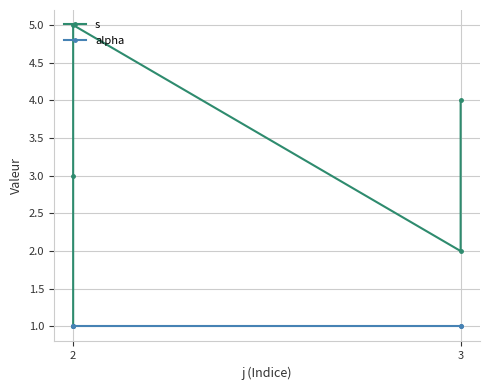

Which category has the highest value in the s series?

2